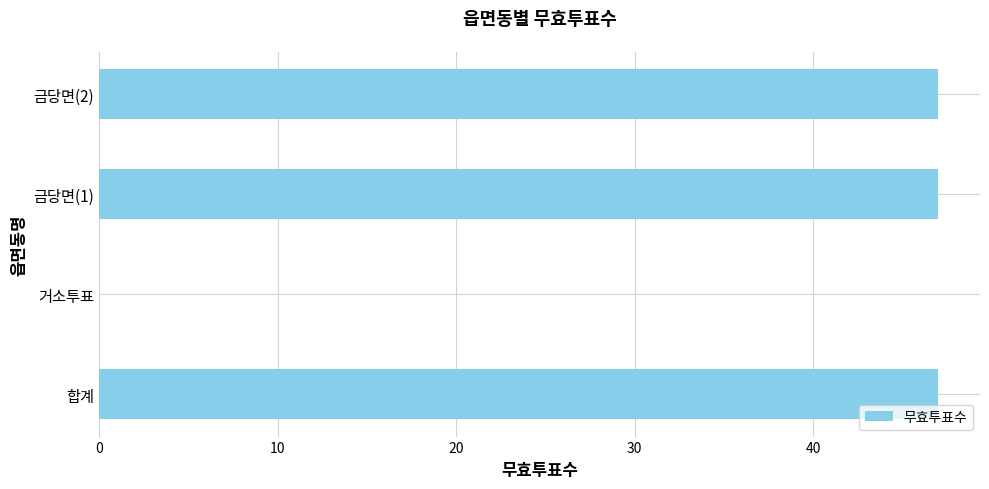

Reading bottom to top, transcribe all the data shown in this chart.

합계=47	거소투표=0	금당면(1)=47	금당면(2)=47